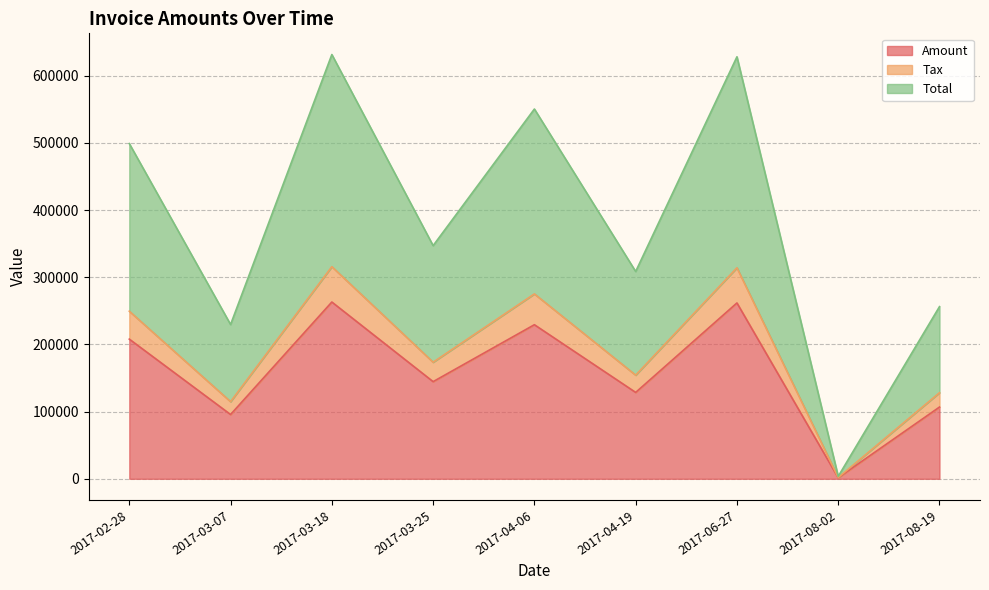

How many data points in Total are above 347116?

5